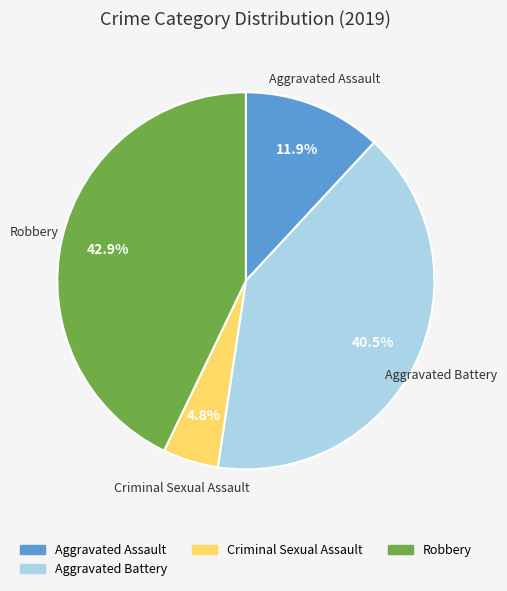

To the nearest percent, what is the difference between the largest and smallest slice percentages?

38%